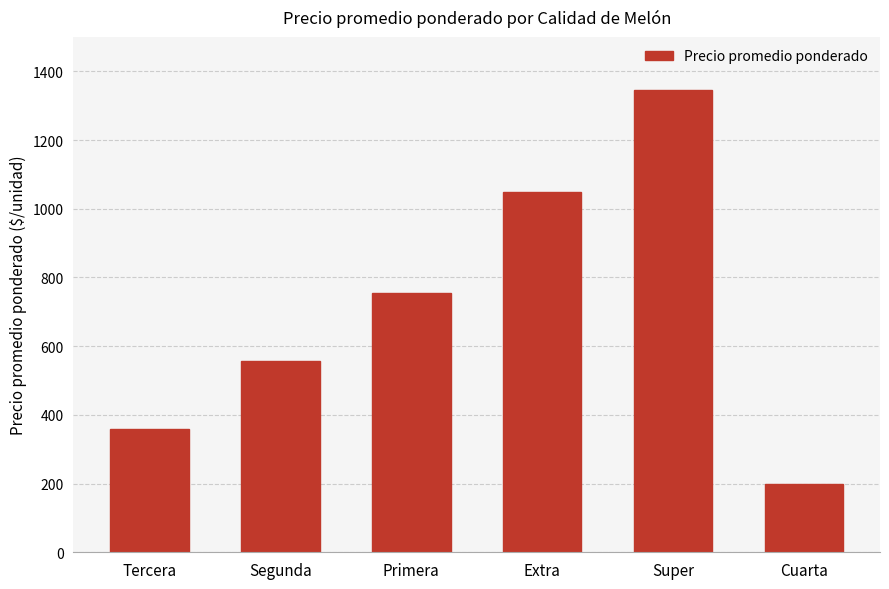

Rank the categories by value from lowest to highest.

Cuarta, Tercera, Segunda, Primera, Extra, Super